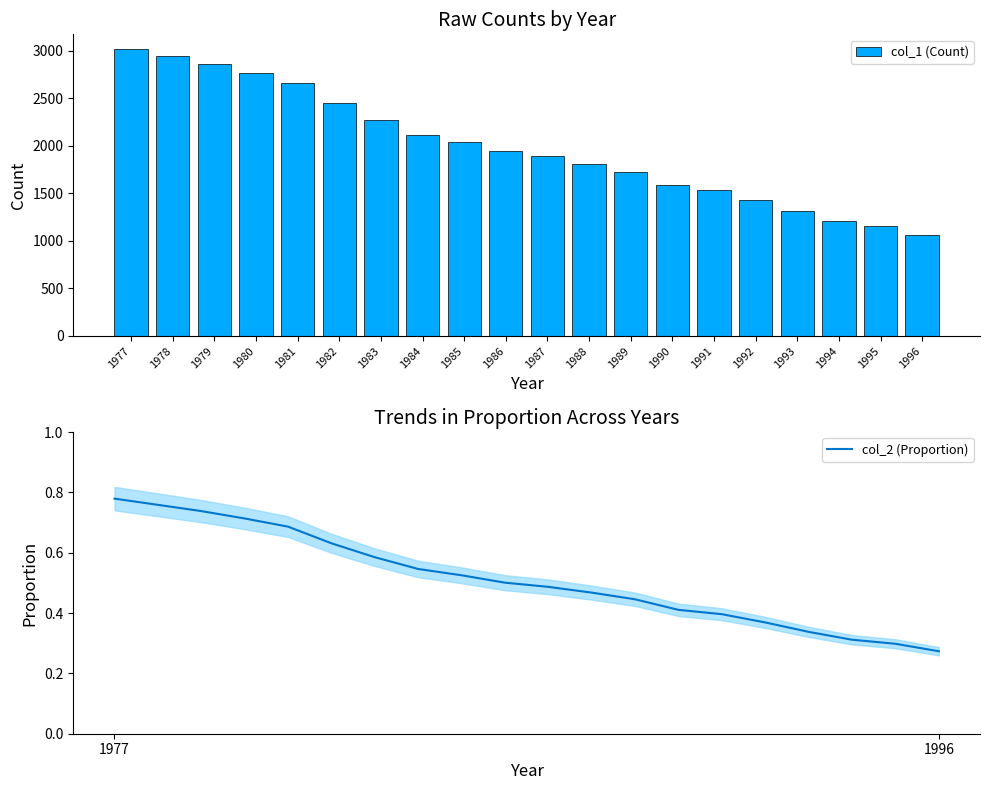

List the labels in order of col_1 (Count) value, largest first.

1977, 1978, 1979, 1980, 1981, 1982, 1983, 1984, 1985, 1986, 1987, 1988, 1989, 1990, 1991, 1992, 1993, 1994, 1995, 1996